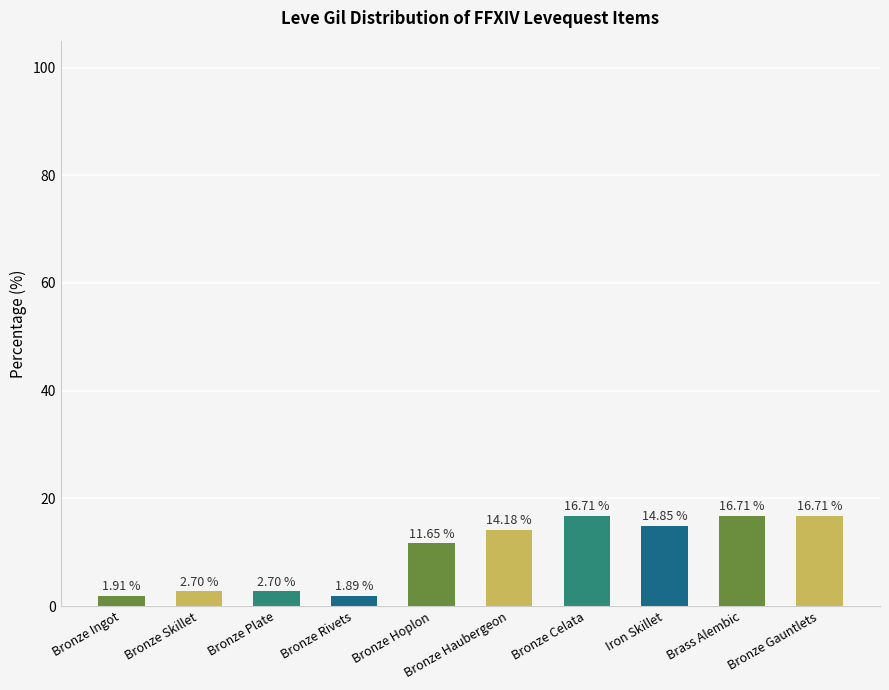

What is the label of the 6th bar from the right?

Bronze Hoplon